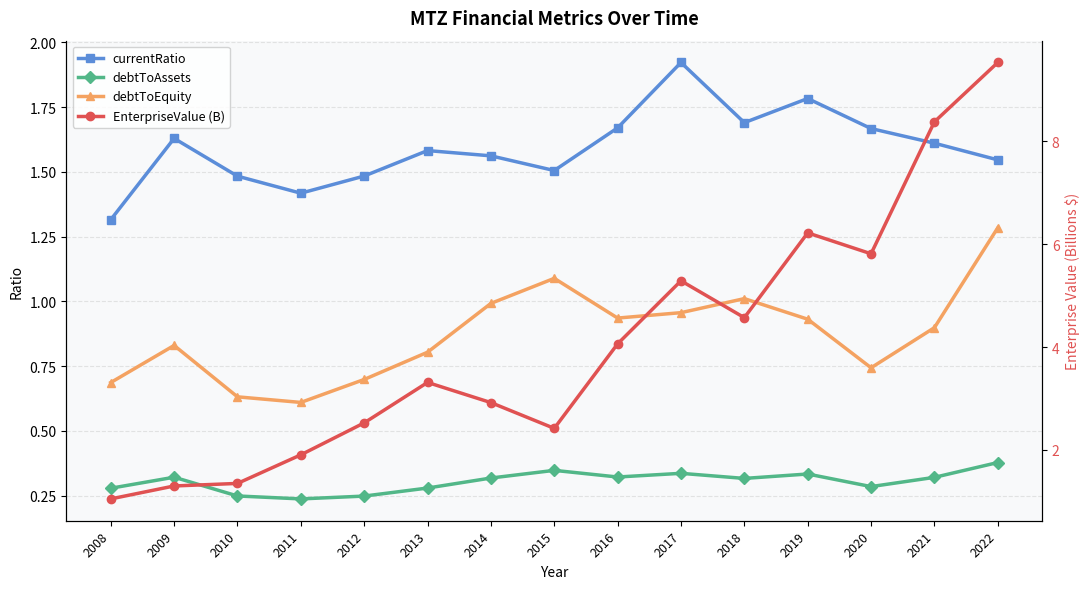

Is it true that debtToAssets equals 0.2 at 2011?

True